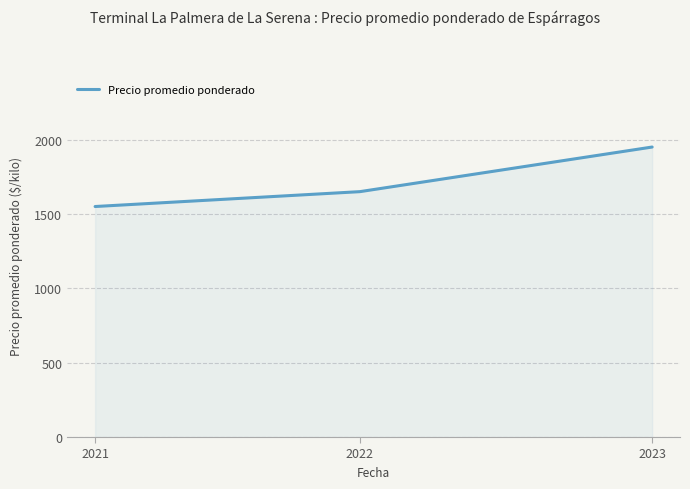

The chart shows a value of 2772 at 2021. True or false?

False